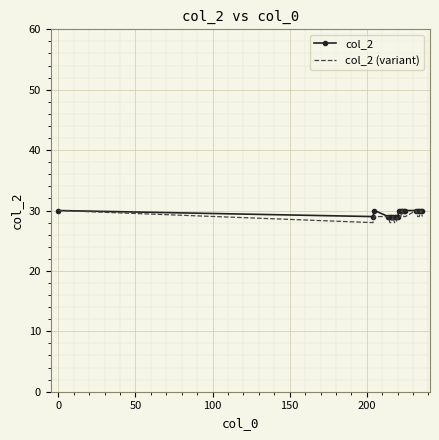

Which series has the largest range (max minus min)?

col_2 (variant)